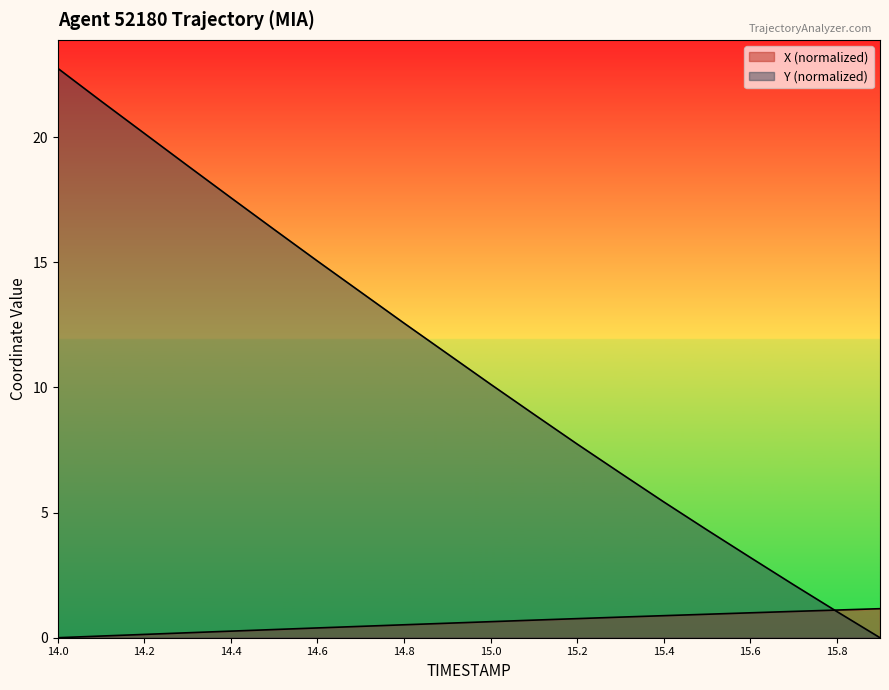

What is the value of the X point at the 19th from the left?

1.1